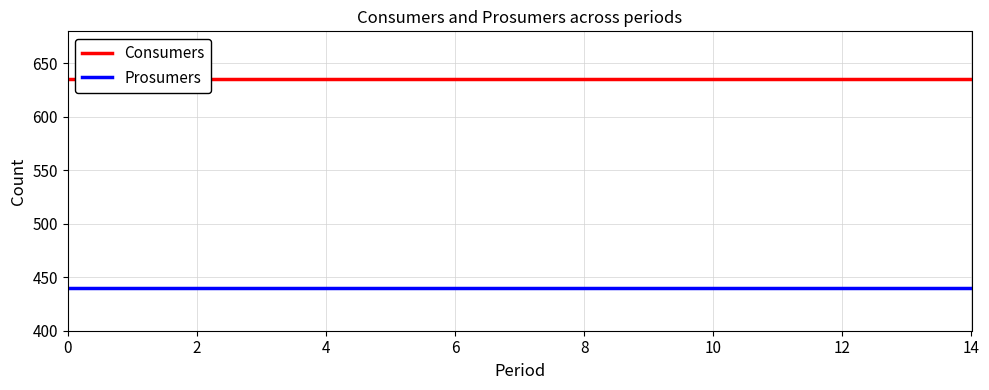

How many categories are shown in the chart?

15